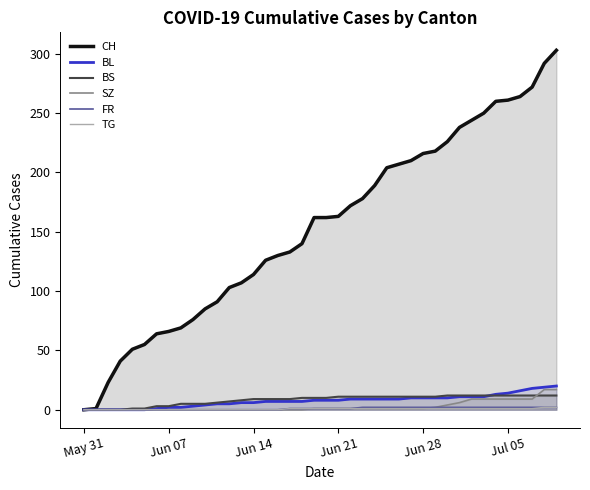

Which series has the largest total across all categories?

CH